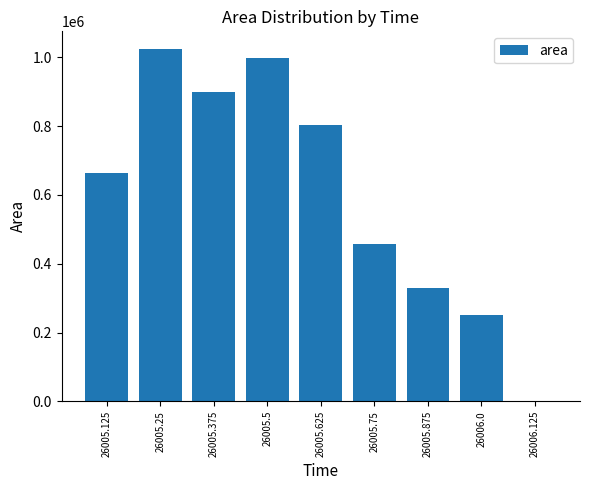

What is the sum of the values at 26006.0 and 26005.75?

706875